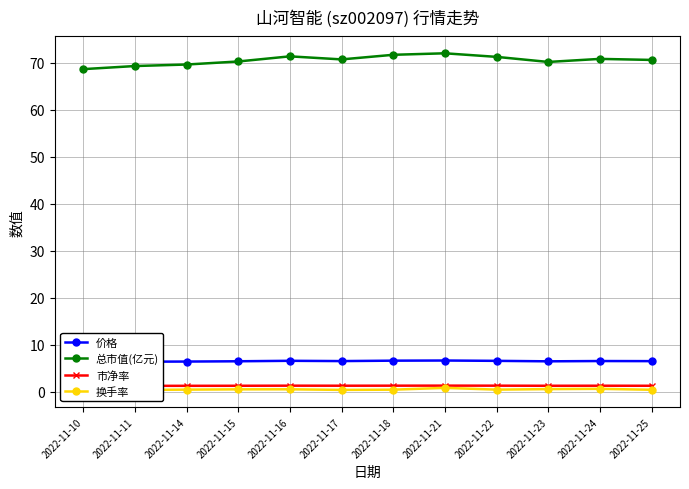

At how many categories does at least one series exceed 29?

12